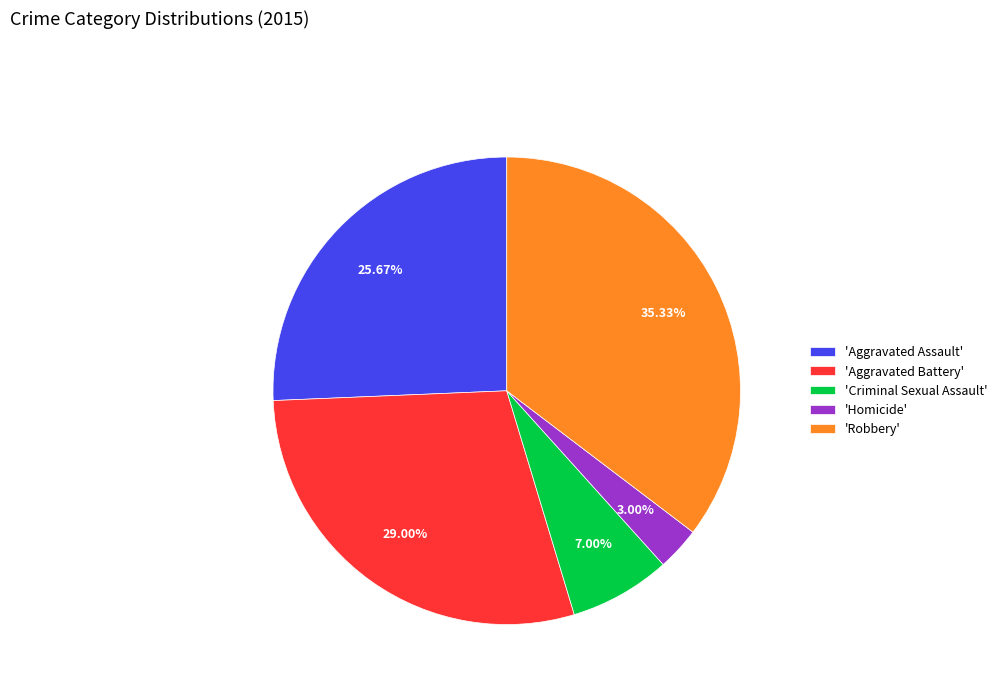

What is the ratio of the value at 'Robbery' to the value at 'Aggravated Battery'?

1.2